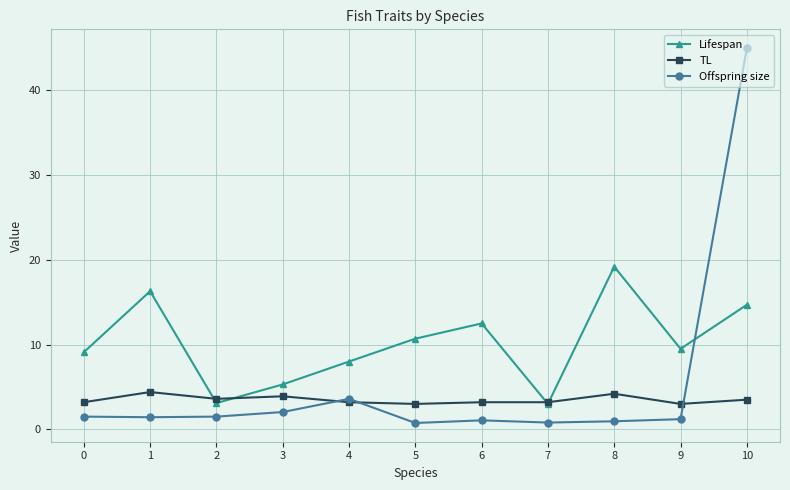

How many intersections are there between Offspring size and Lifespan?

1